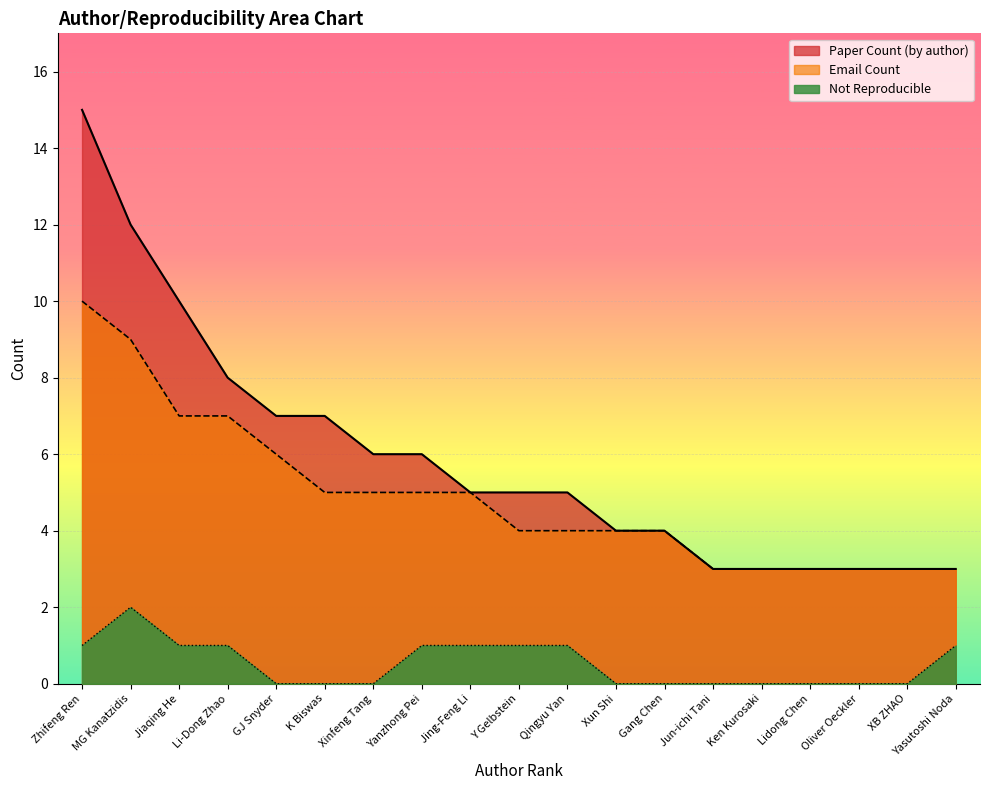

What is the maximum value for Email Count?

10